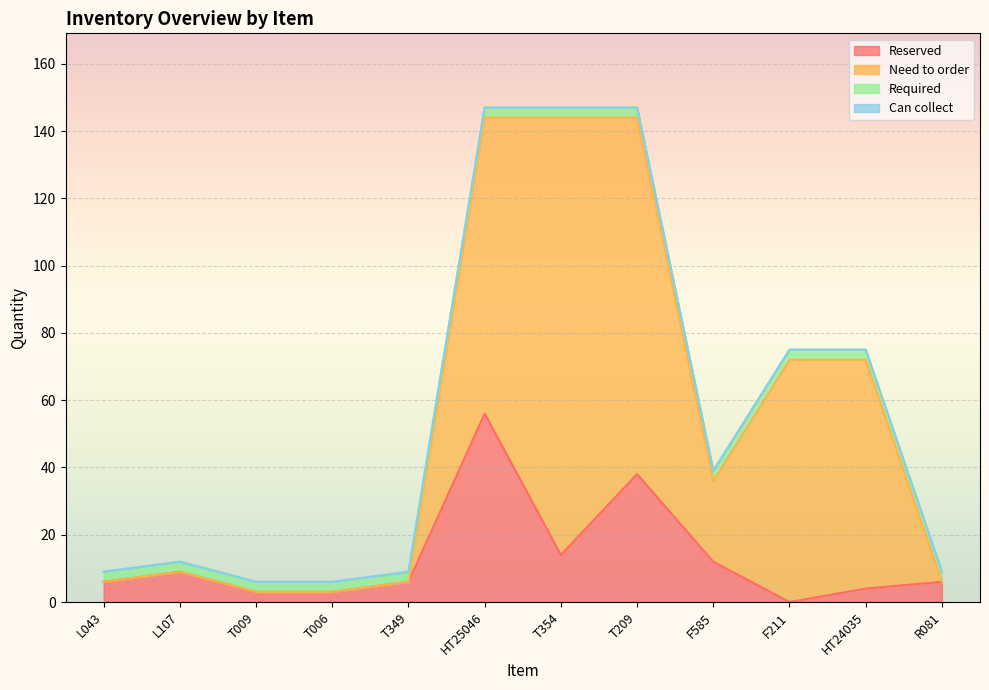

Reading right to left, list all the values displayed in this chart.

Reserved: R081=6	HT24035=4	F211=0	F585=12	T209=38	T354=14	HT25046=56	T349=6	T006=3	T009=3	L107=9	L043=6
Need to order: R081=0	HT24035=68	F211=72	F585=24	T209=106	T354=130	HT25046=88	T349=0	T006=0	T009=0	L107=0	L043=0
Required: R081=3	HT24035=3	F211=3	F585=3	T209=3	T354=3	HT25046=3	T349=3	T006=3	T009=3	L107=3	L043=3
Can collect: R081=0	HT24035=0	F211=0	F585=0	T209=0	T354=0	HT25046=0	T349=0	T006=0	T009=0	L107=0	L043=0